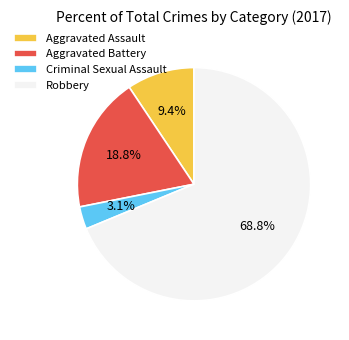

Does Aggravated Battery account for over 50% of the chart?

No